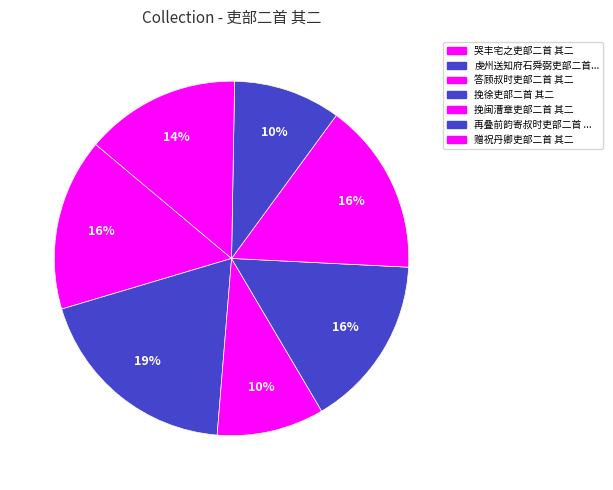

How many slices are in this pie chart?

7